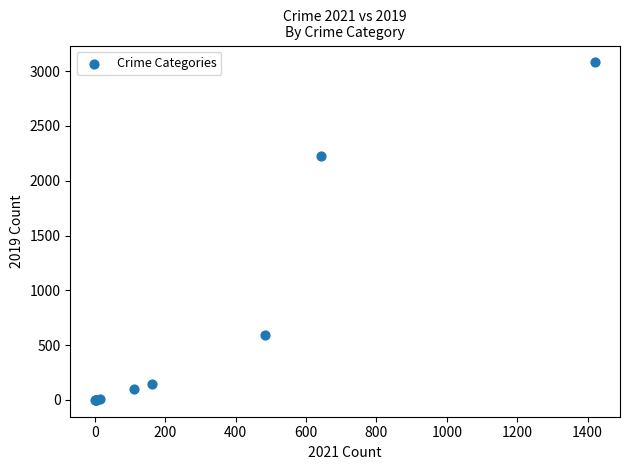

What Y value in the scatter plot is closest to 1540?

2230